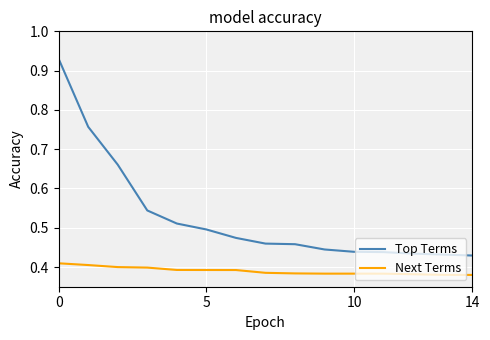

Which series has the widest spread of values?

Top Terms